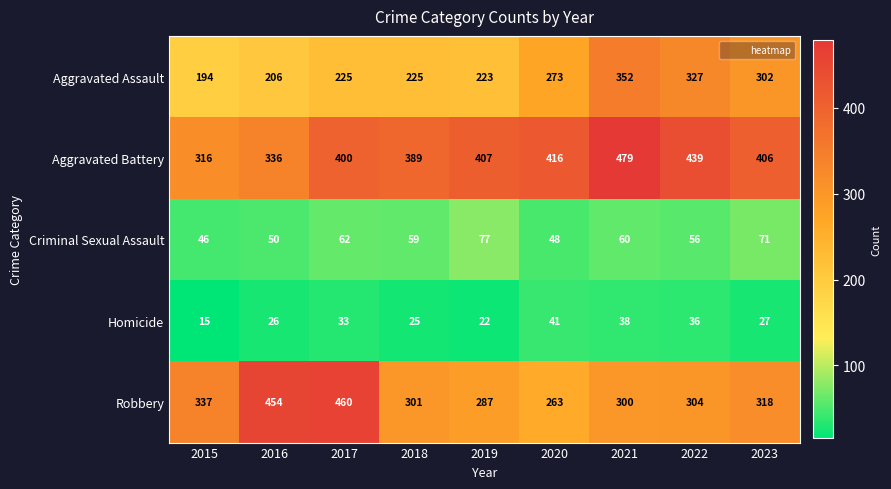

Which series changed the most between 2018 and 2020?

Aggravated Assault